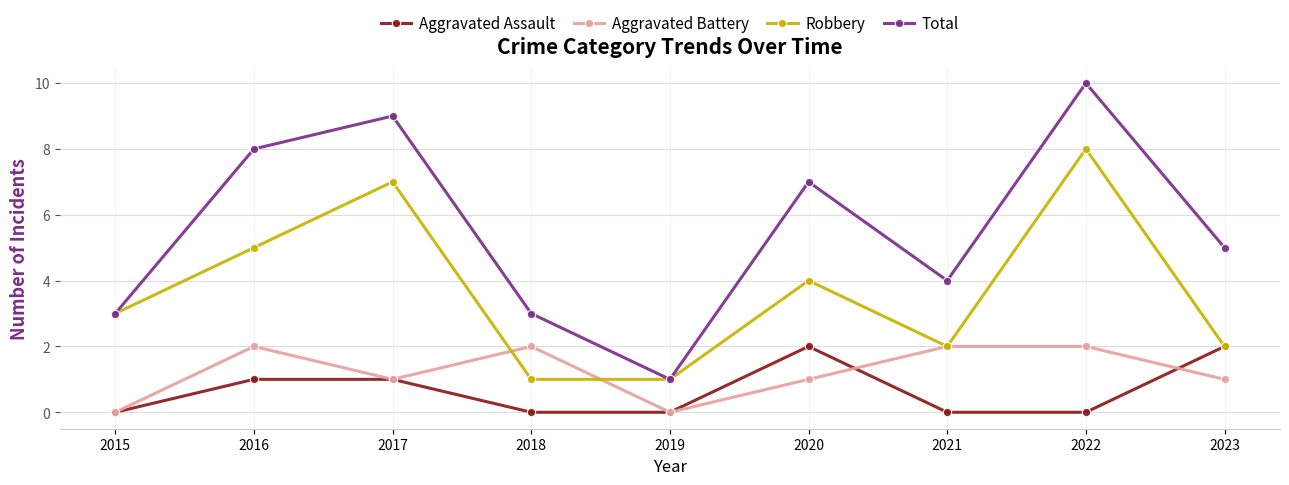

Is it true that Robbery equals 0 at 2023?

False